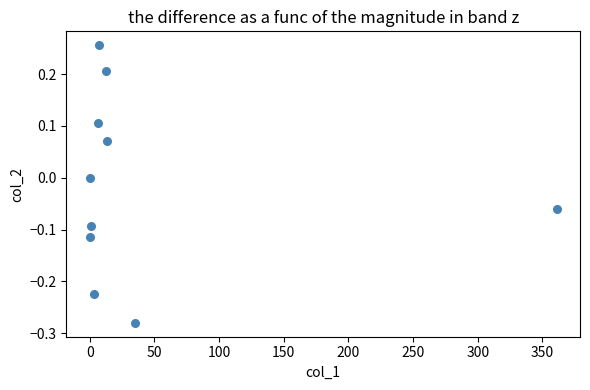

What is the range of Y values (max minus min)?

0.5